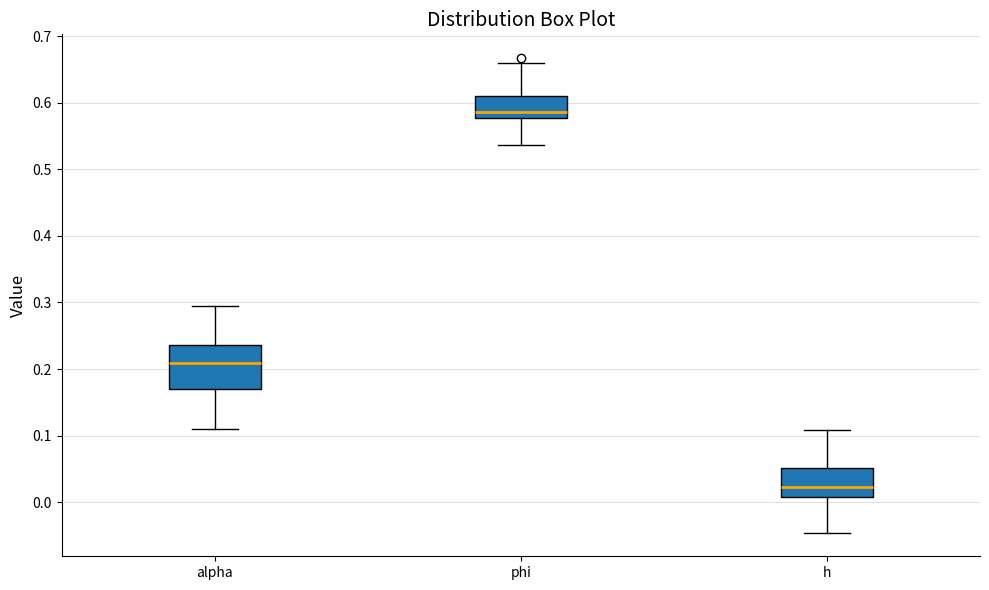

Comparing the boxes themselves (not the whiskers), which one is the tallest?

alpha